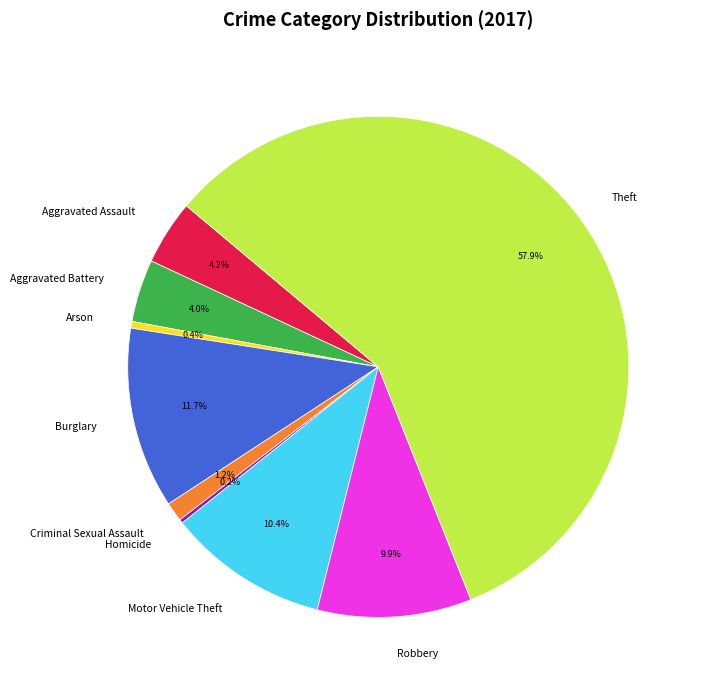

Which has a higher value, Aggravated Assault or Burglary?

Burglary